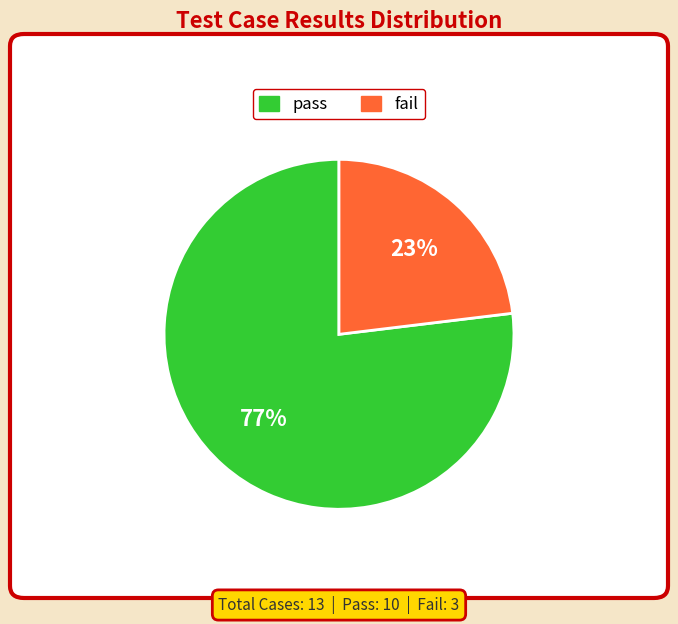

To the nearest percent, what percentage of the pie is fail?

23%